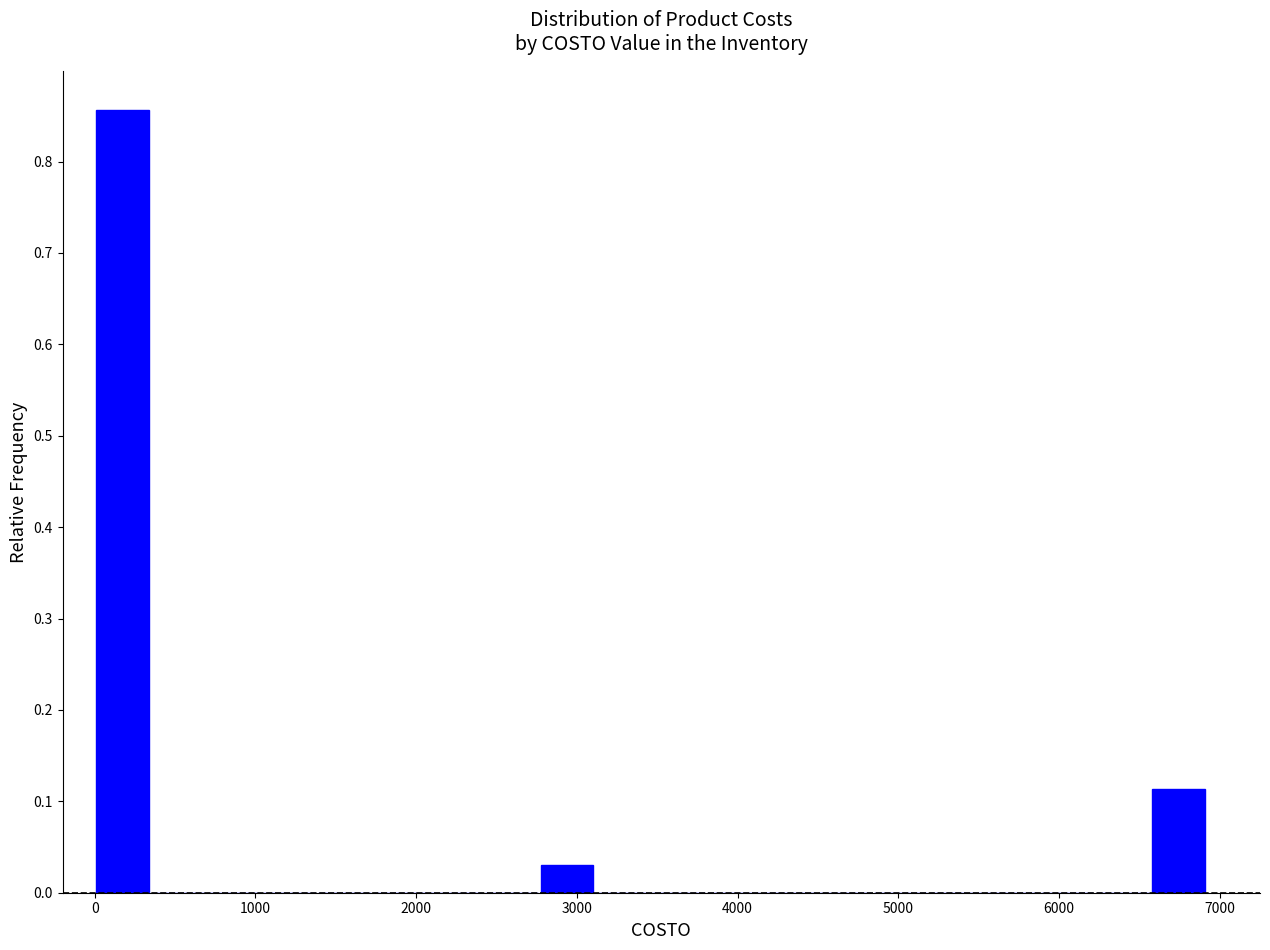

Read against the x-axis, roughly where is the centre of the tallest bar?

200